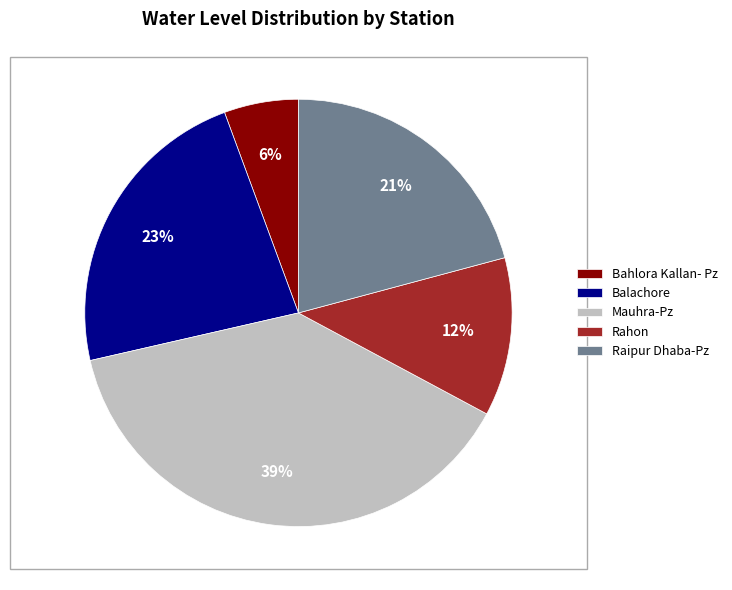

What is the largest slice in the pie chart?

Mauhra-Pz